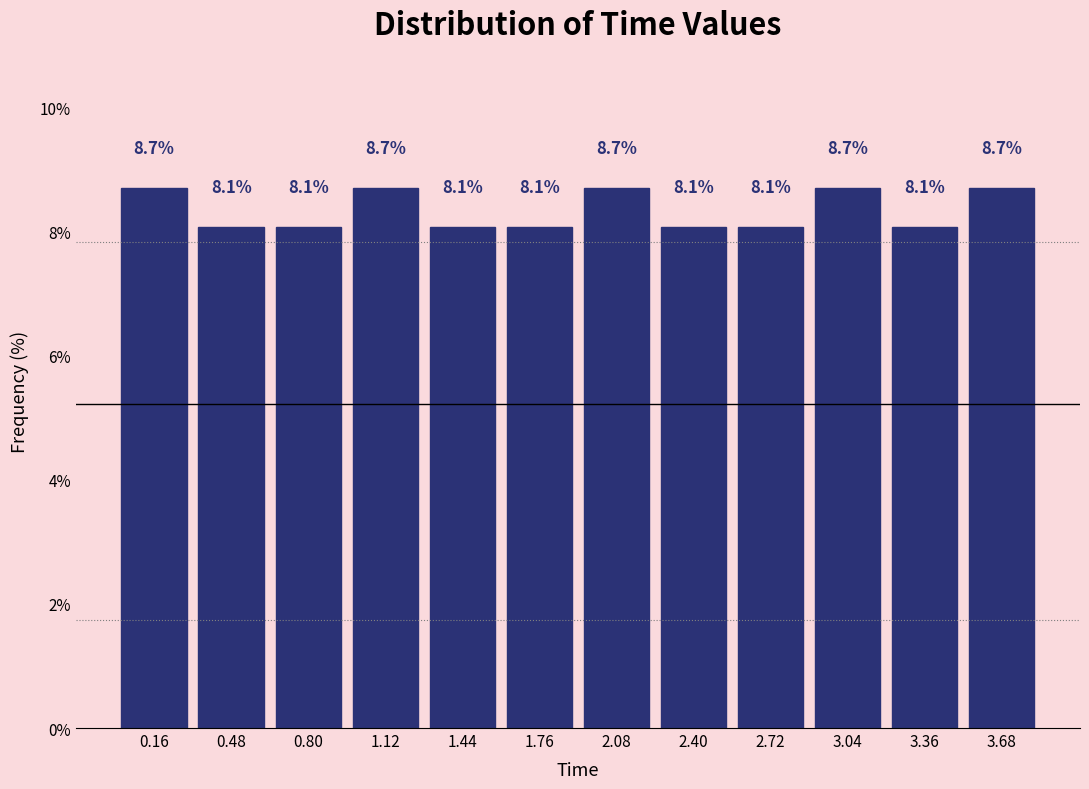

Reading left to right, list every bar in this chart as the range it spans on the x-axis followed by its height. The bar edges are not printed on the chart, so give them approximately, as read against the axis.

0.00 to 0.32: 8.7
0.32 to 0.64: 8.1
0.64 to 0.96: 8.1
0.96 to 1.28: 8.7
1.28 to 1.60: 8.1
1.60 to 1.92: 8.1
1.92 to 2.24: 8.7
2.24 to 2.56: 8.1
2.56 to 2.88: 8.1
2.88 to 3.20: 8.7
3.20 to 3.52: 8.1
3.52 to 3.84: 8.7